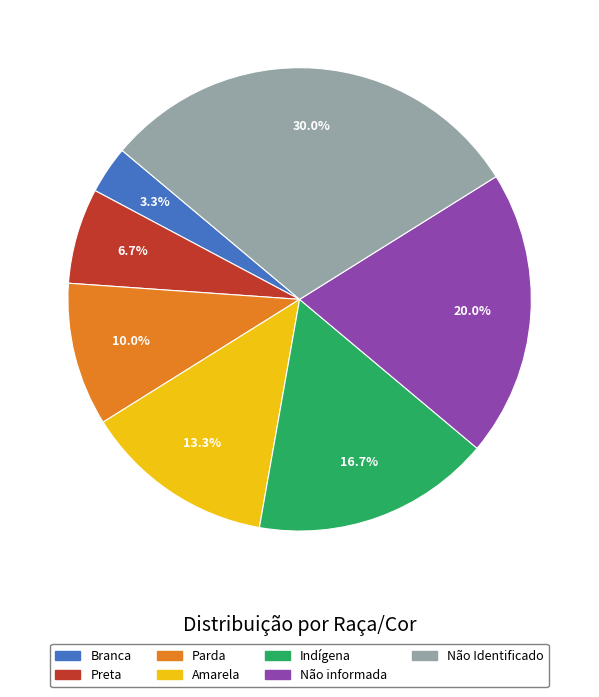

Is Não informada the majority of the pie?

No